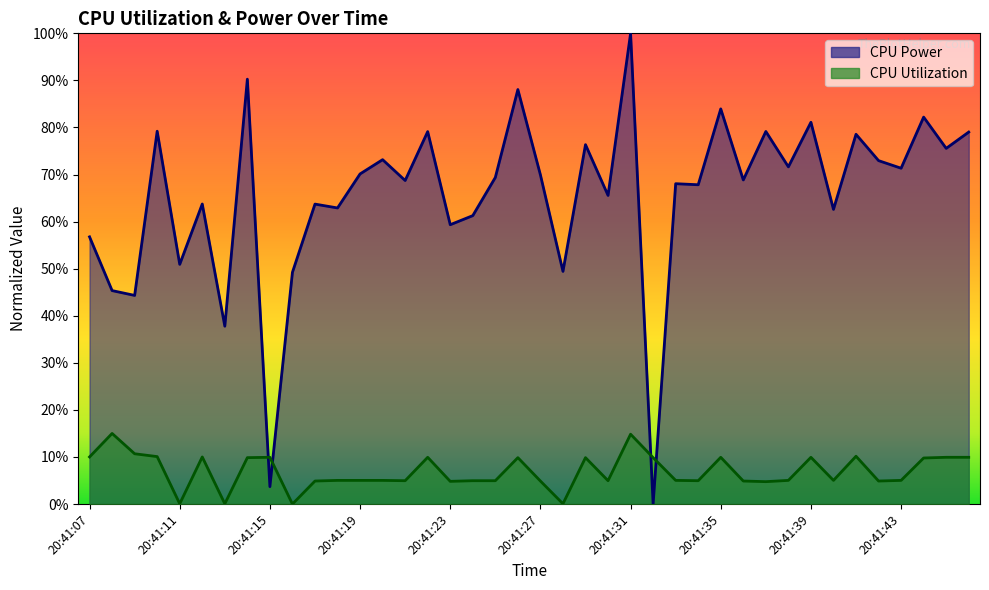

Reading right to left, what are all the values shown in this chart?

CPU Power: 20:41:46=0.8	20:41:45=0.8	20:41:44=0.8	20:41:43=0.7	20:41:42=0.7	20:41:41=0.8	20:41:40=0.6	20:41:39=0.8	20:41:38=0.7	20:41:37=0.8	20:41:36=0.7	20:41:35=0.8	20:41:34=0.7	20:41:33=0.7	20:41:32=0.0	20:41:31=1.0	20:41:30=0.7	20:41:29=0.8	20:41:28=0.5	20:41:27=0.7	20:41:26=0.9	20:41:25=0.7	20:41:24=0.6	20:41:23=0.6	20:41:22=0.8	20:41:21=0.7	20:41:20=0.7	20:41:19=0.7	20:41:18=0.6	20:41:17=0.6	20:41:16=0.5	20:41:15=0.0	20:41:14=0.9	20:41:13=0.4	20:41:12=0.6	20:41:11=0.5	20:41:10=0.8	20:41:09=0.4	20:41:08=0.5	20:41:07=0.6
CPU Utilization: 20:41:46=0.1	20:41:45=0.1	20:41:44=0.1	20:41:43=0.1	20:41:42=0.0	20:41:41=0.1	20:41:40=0.1	20:41:39=0.1	20:41:38=0.1	20:41:37=0.0	20:41:36=0.0	20:41:35=0.1	20:41:34=0.0	20:41:33=0.1	20:41:32=0.1	20:41:31=0.1	20:41:30=0.0	20:41:29=0.1	20:41:28=0.0	20:41:27=0.0	20:41:26=0.1	20:41:25=0.0	20:41:24=0.0	20:41:23=0.0	20:41:22=0.1	20:41:21=0.0	20:41:20=0.1	20:41:19=0.1	20:41:18=0.1	20:41:17=0.0	20:41:16=0.0	20:41:15=0.1	20:41:14=0.1	20:41:13=0.0	20:41:12=0.1	20:41:11=0.0	20:41:10=0.1	20:41:09=0.1	20:41:08=0.1	20:41:07=0.1